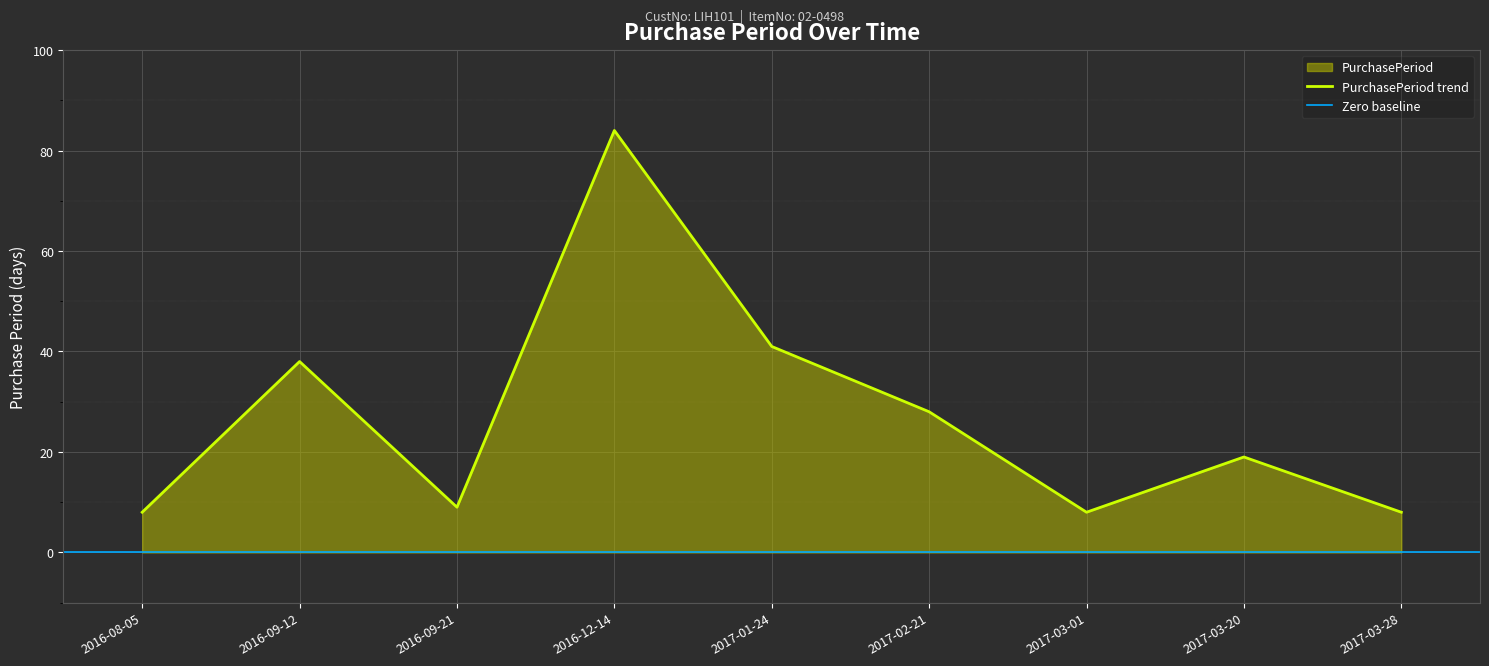

Where is PurchasePeriod trend nearest to the value 46?

2017-01-24